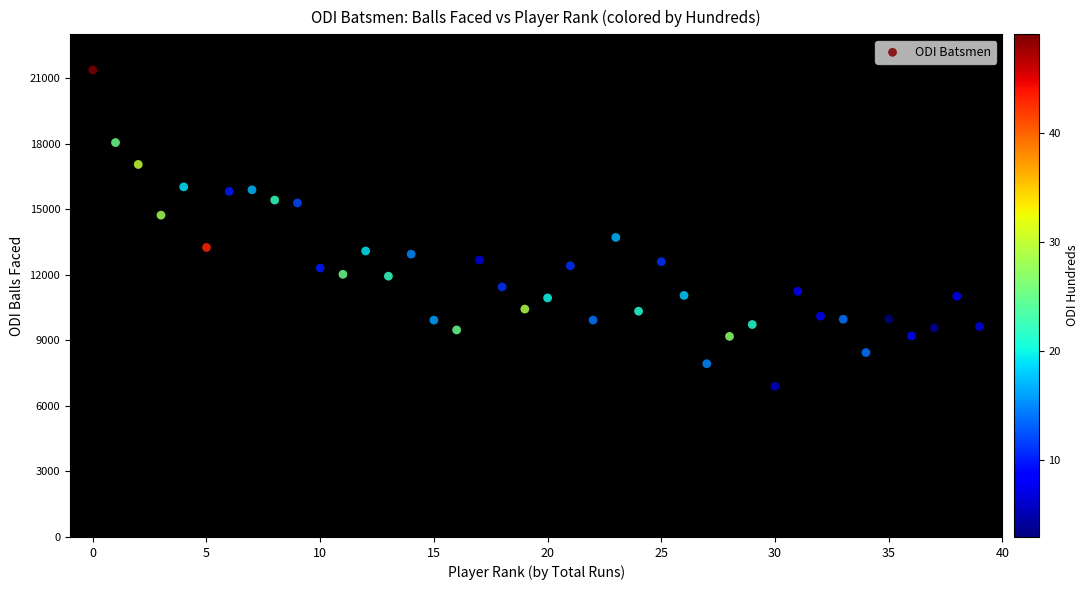

What is the range of Y values (max minus min)?

14476